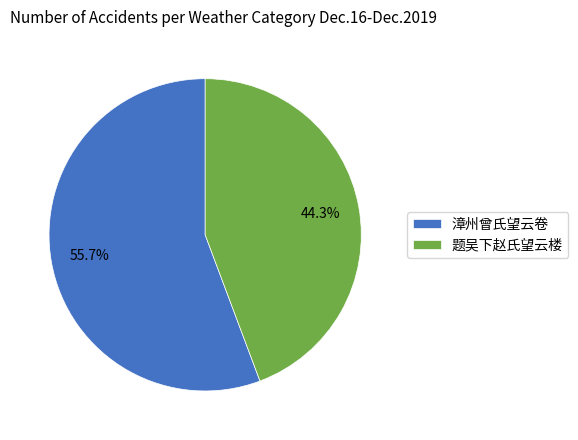

Which slice is the smallest?

题吴下赵氏望云楼